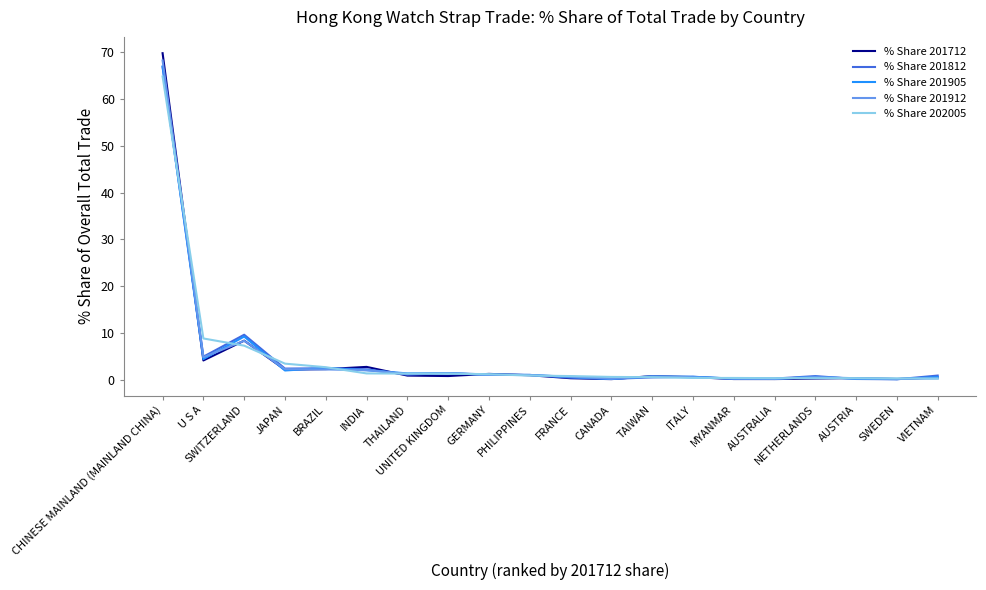

After their last crossing, which series has the higher values: % Share 201912 or % Share 201812?

% Share 201812